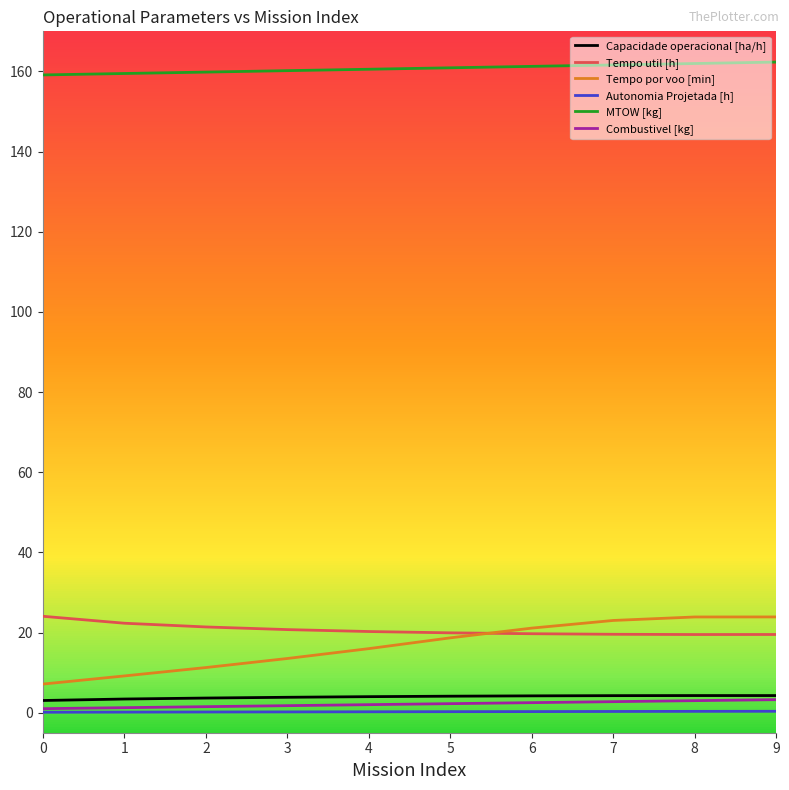

Which series has the largest total across all categories?

MTOW [kg]